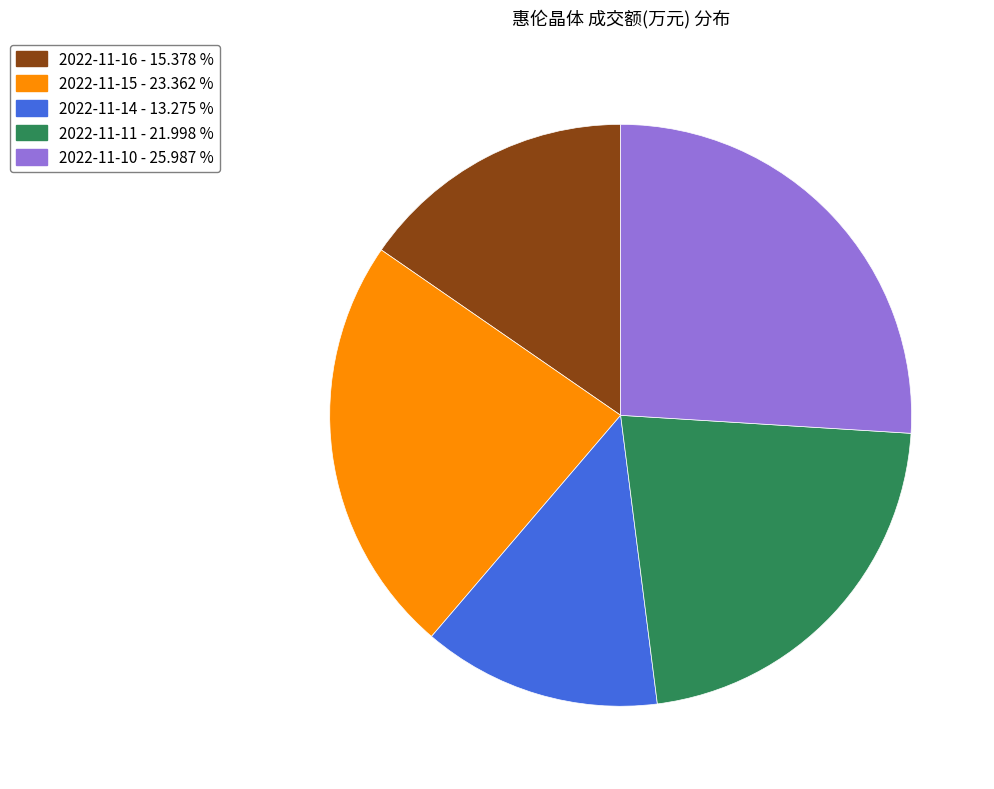

Rank the categories by value from highest to lowest.

2022-11-10, 2022-11-15, 2022-11-11, 2022-11-16, 2022-11-14